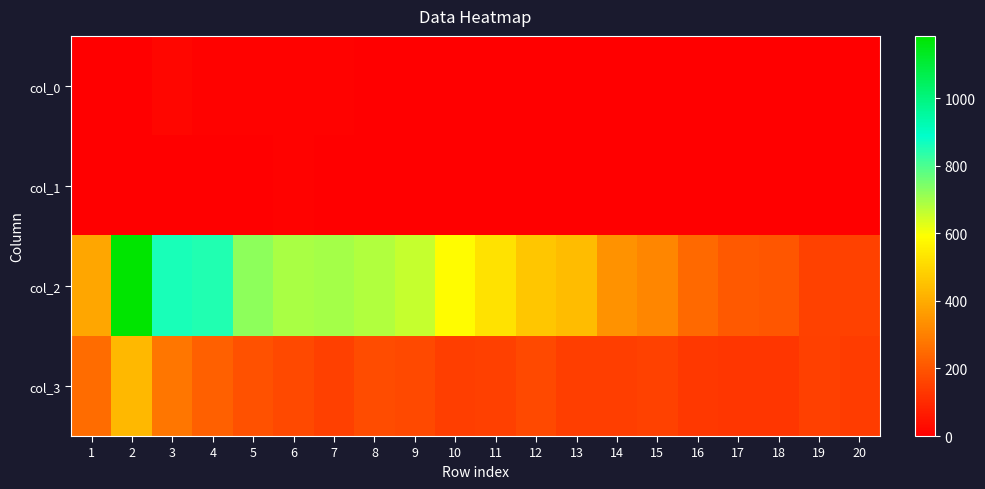

Which has a higher value, 7 or 15?

7